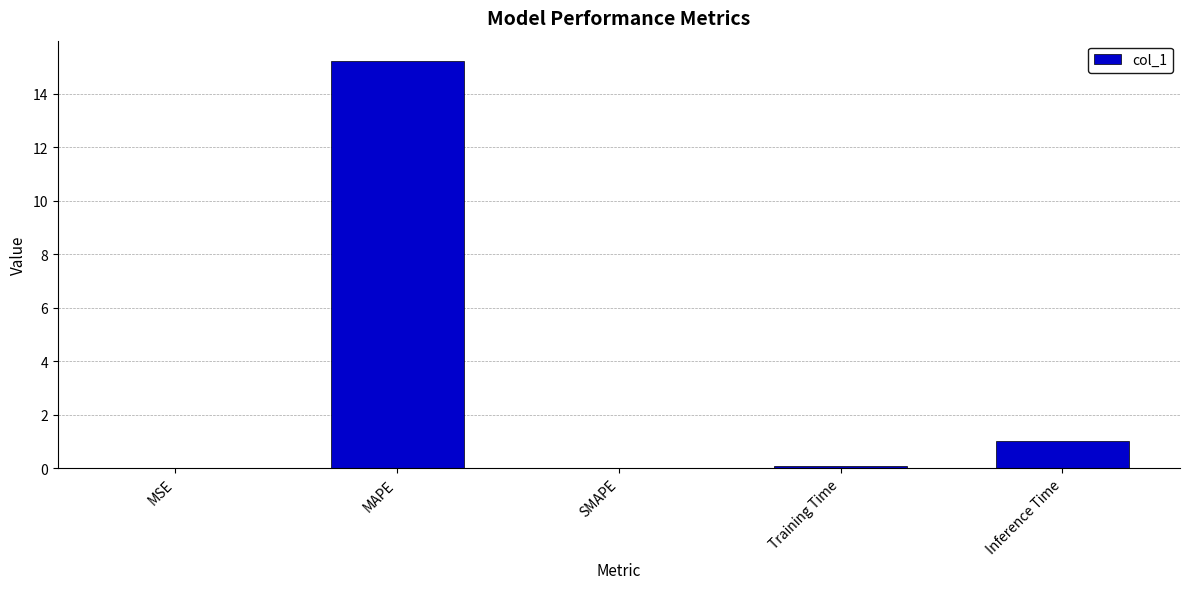

The value at MAPE is 10.3. True or false?

False